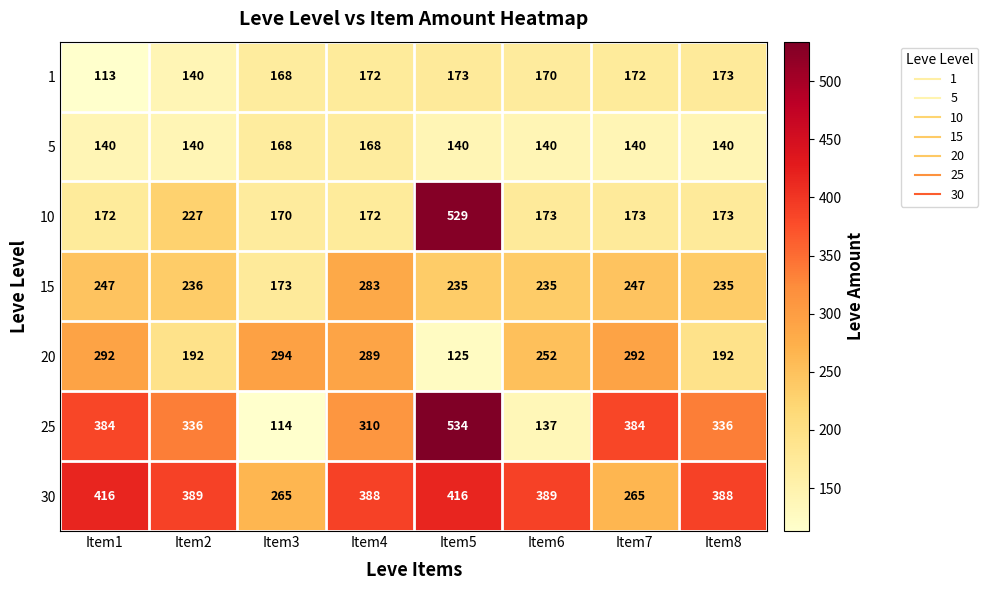

How many distinct data groups are displayed?

7